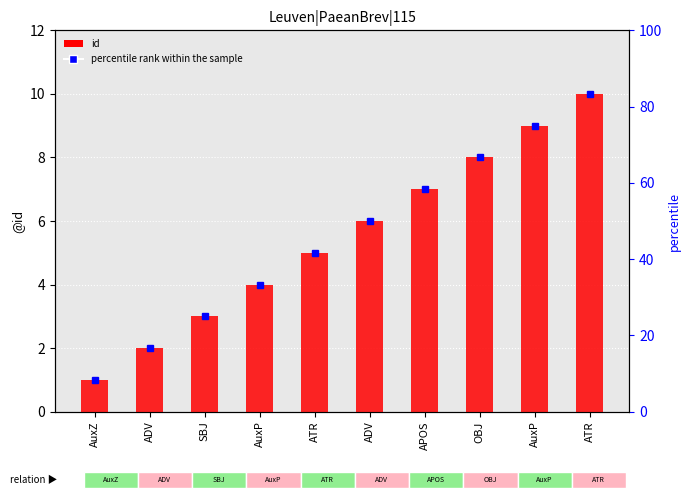

Count the number of categories in the chart.

10